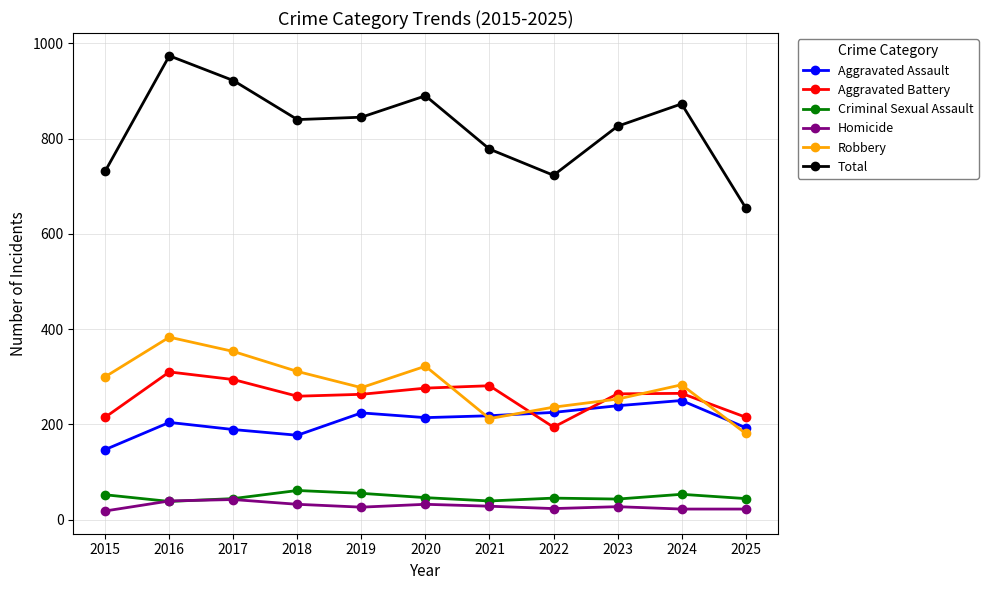

True or false: Criminal Sexual Assault and Robbery cross at least once.

False